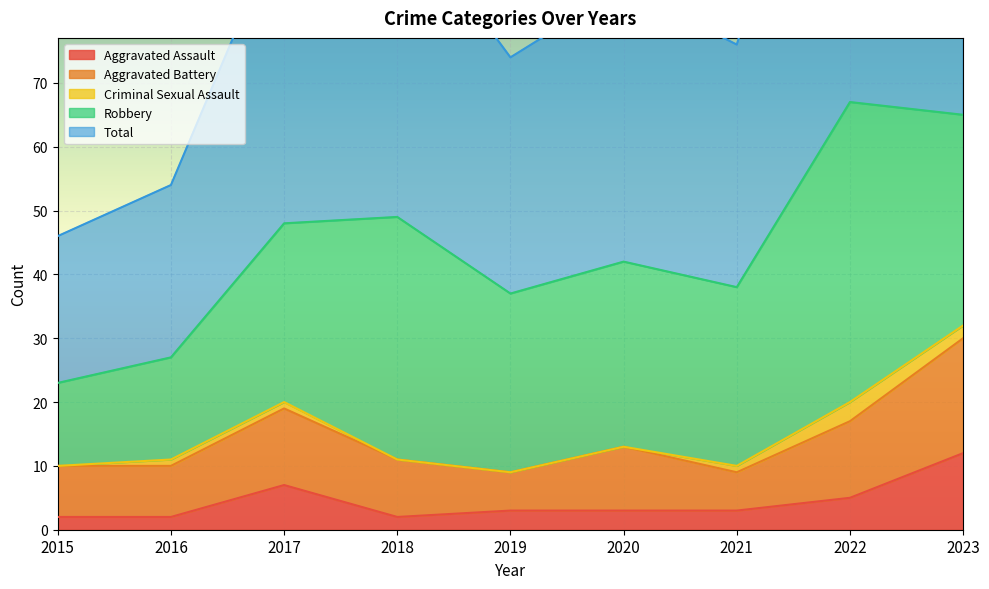

How many interior local peaks does the Aggravated Battery series have?

2